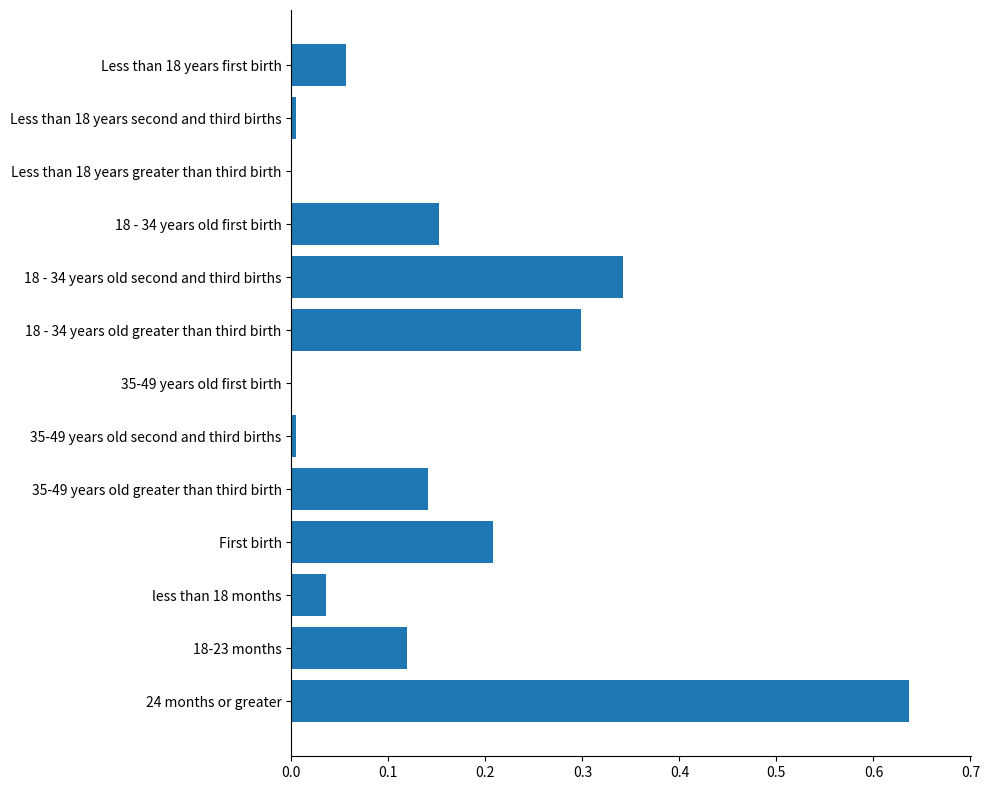

Are the bars horizontal?

Yes